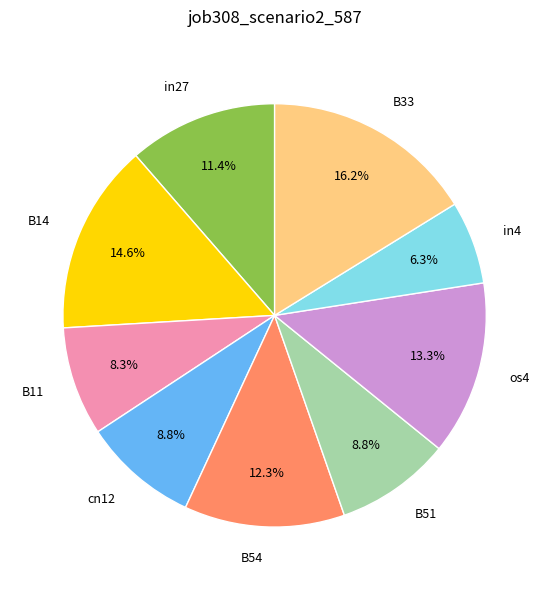

True or false: B11 accounts for 8% of the total.

True